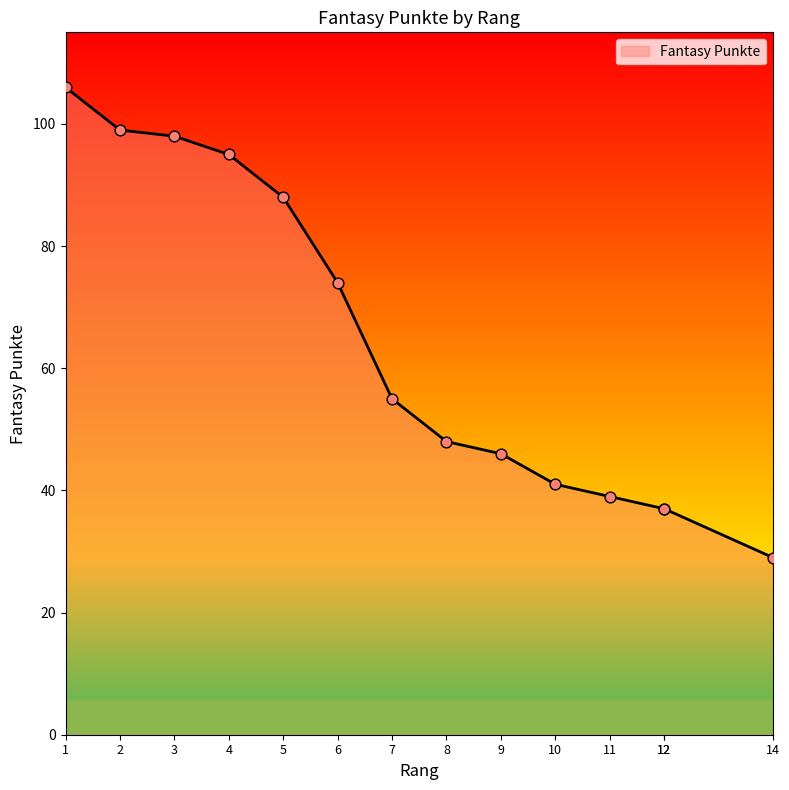

Approximately how many times larger is the value at 5 compared to 12?

2.4